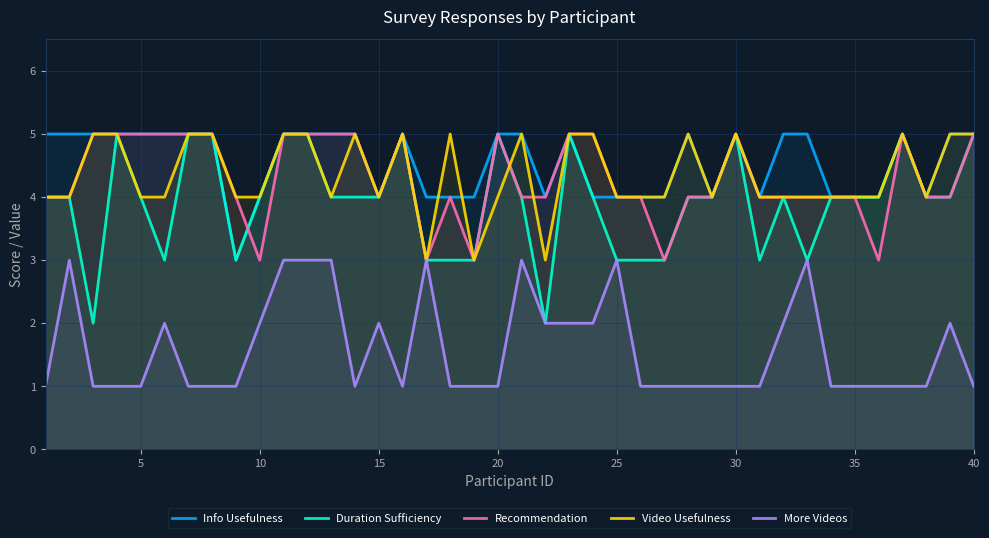

True or false: Video Usefulness has a value of 3 at 10.

False